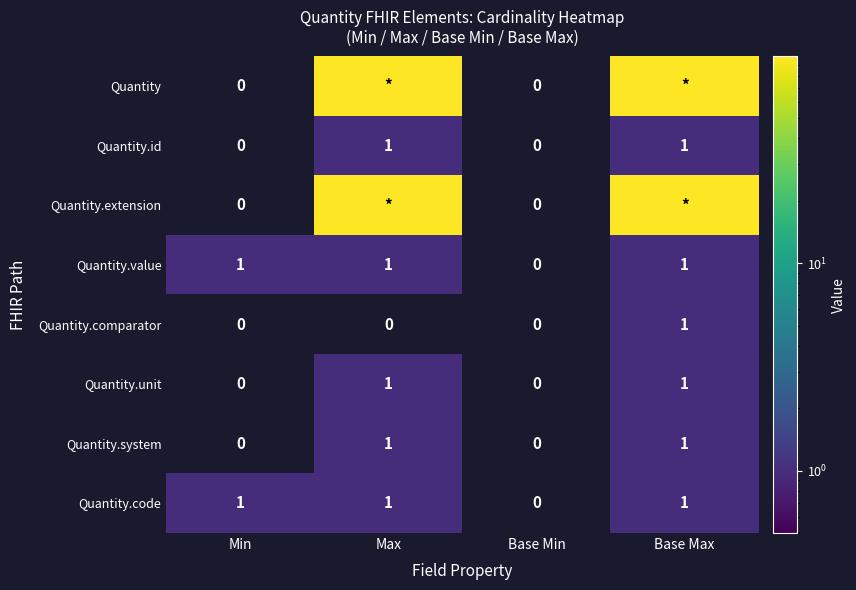

What is the approximate value of Quantity.system at Max?

1